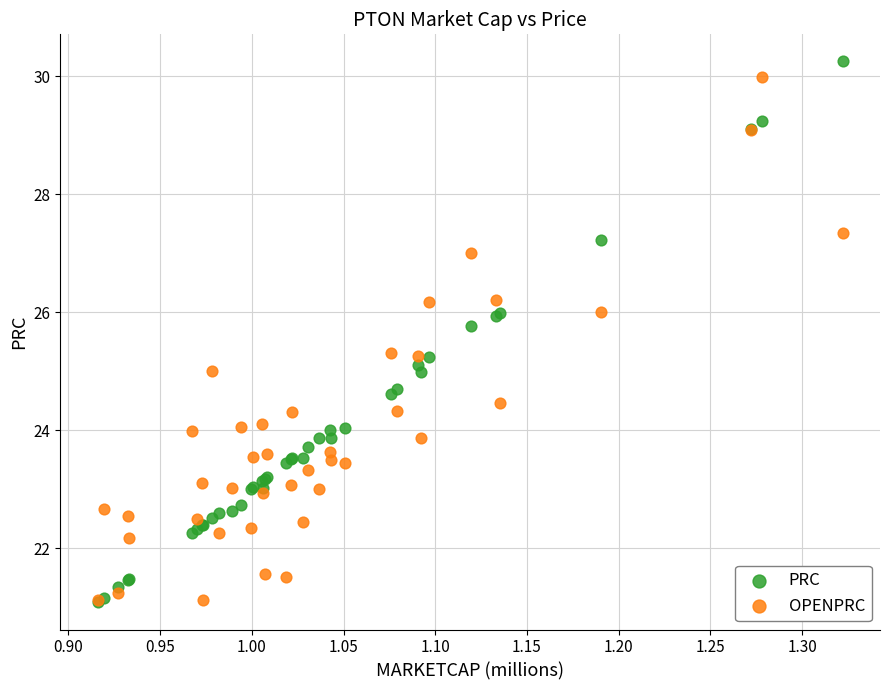

What are all the series names shown in the legend?

PRC, OPENPRC